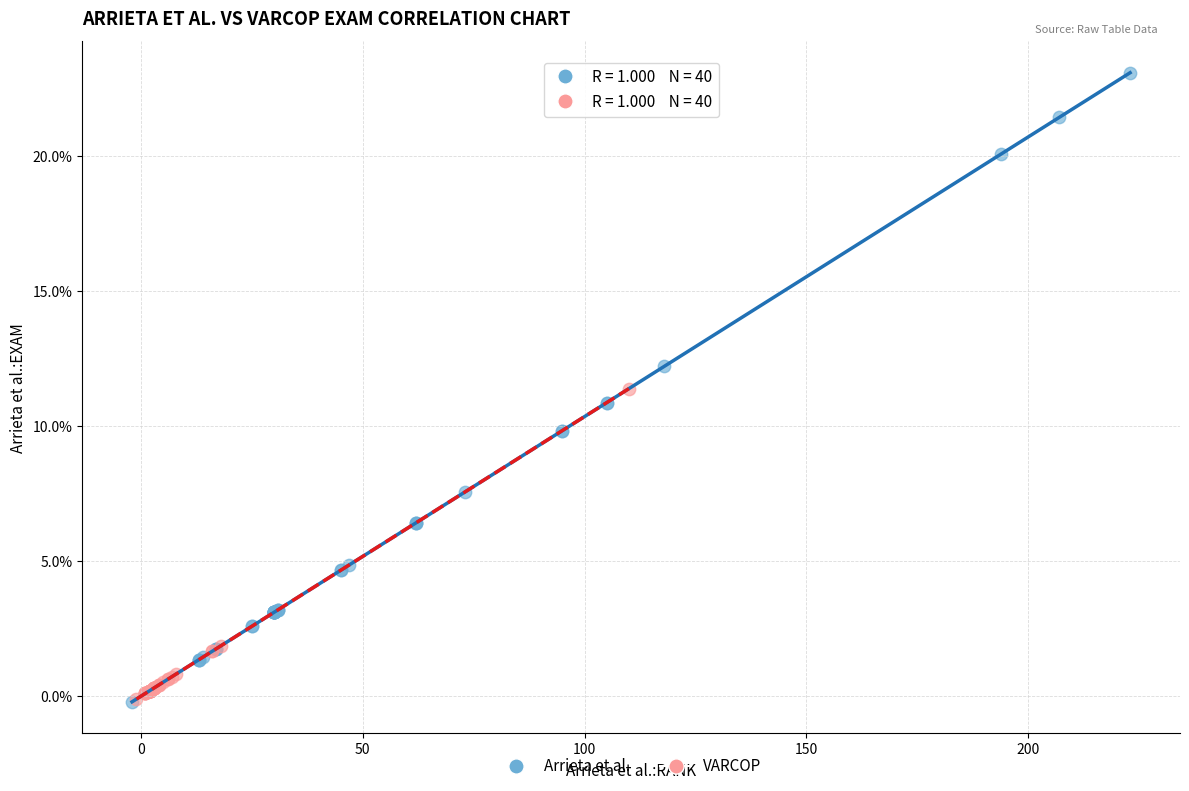

Which series has the largest Y range (max minus min)?

Arrieta et al.